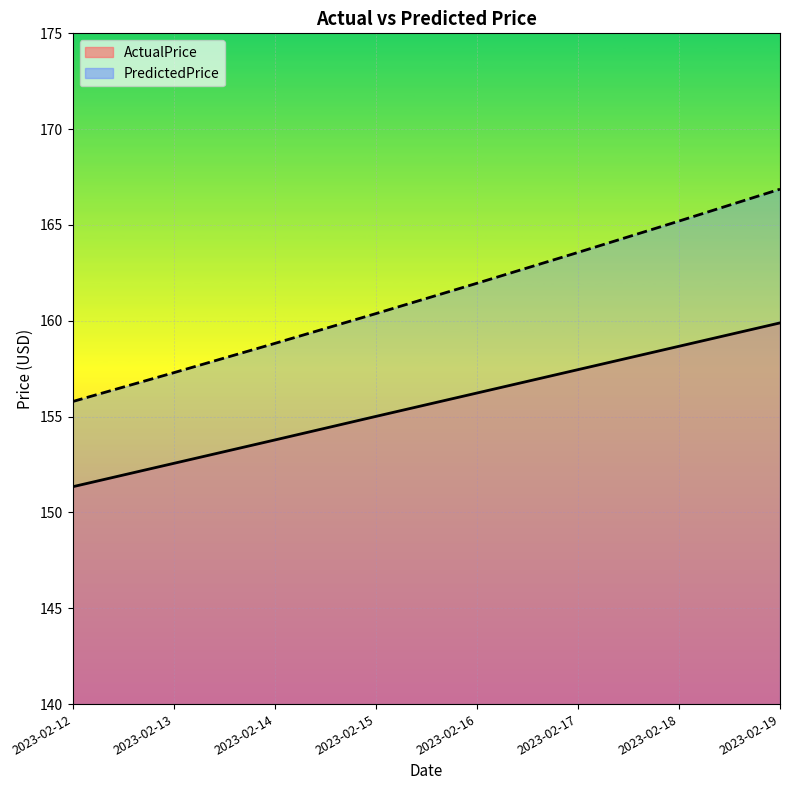

True or false: ActualPrice and PredictedPrice intersect in this chart.

False